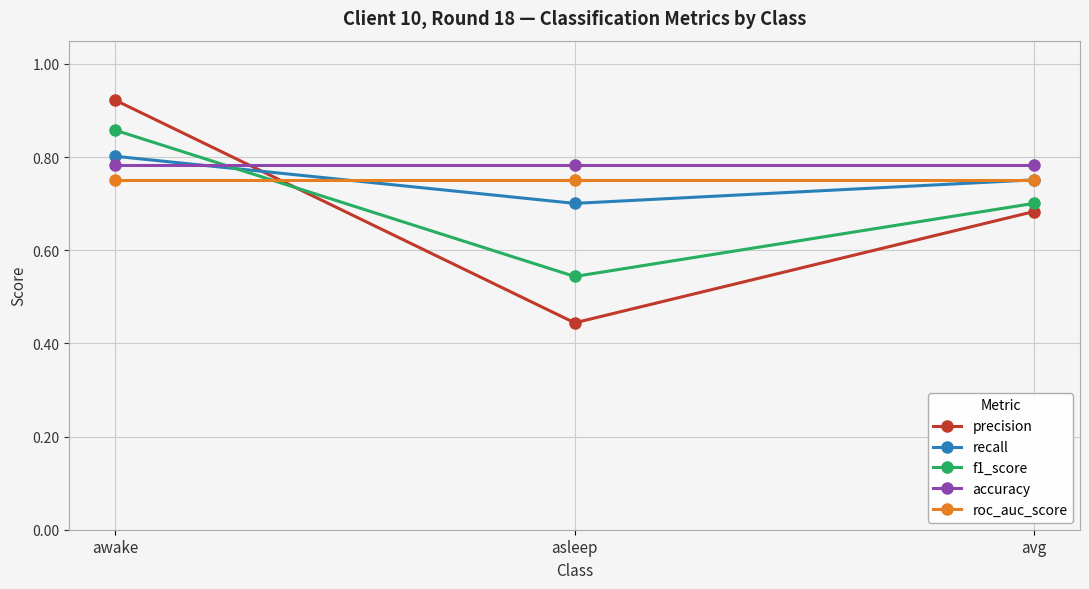

Is it true that accuracy equals 0.8 at asleep?

True